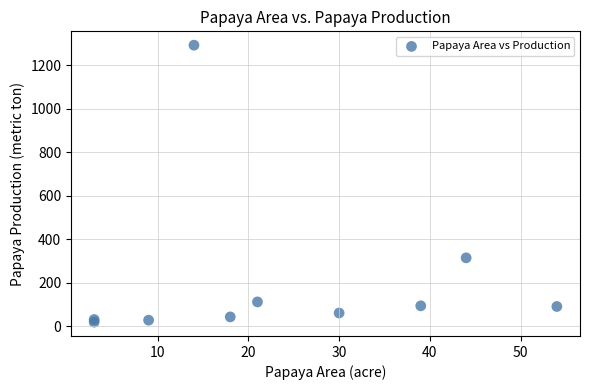

What Y value in the scatter plot is closest to 655?

314